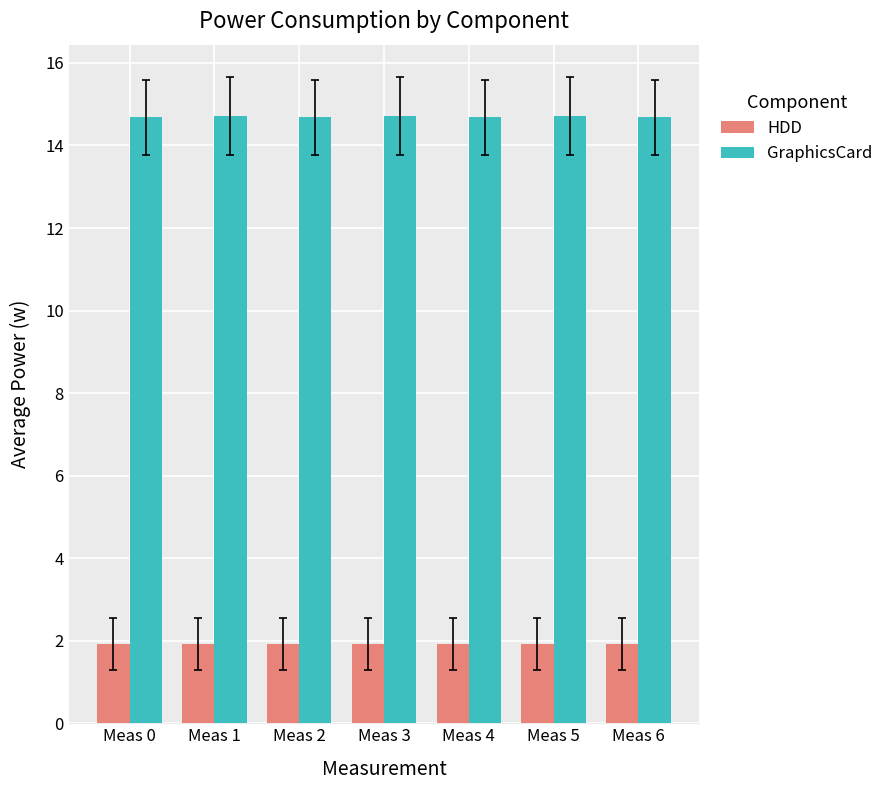

What is the difference between the highest and lowest values at Meas 4?

12.8